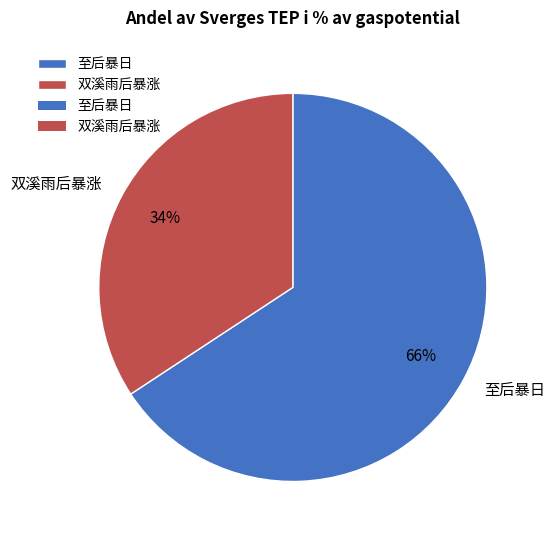

Does 至后暴日 account for over 50% of the chart?

Yes